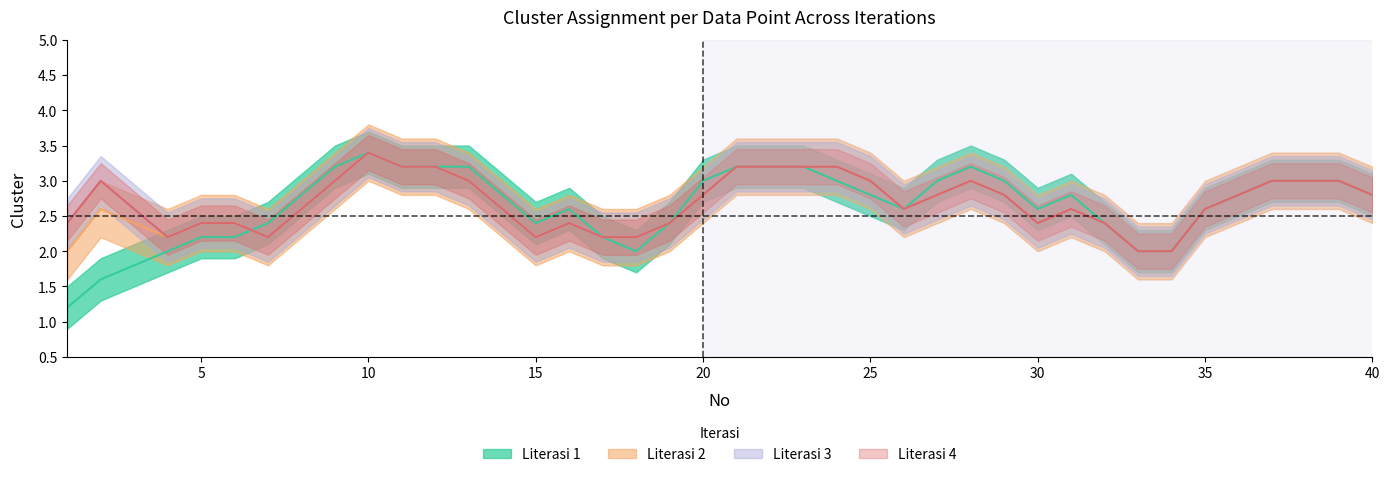

What is the value of the Literasi 3 point at the 16th from the left?

2